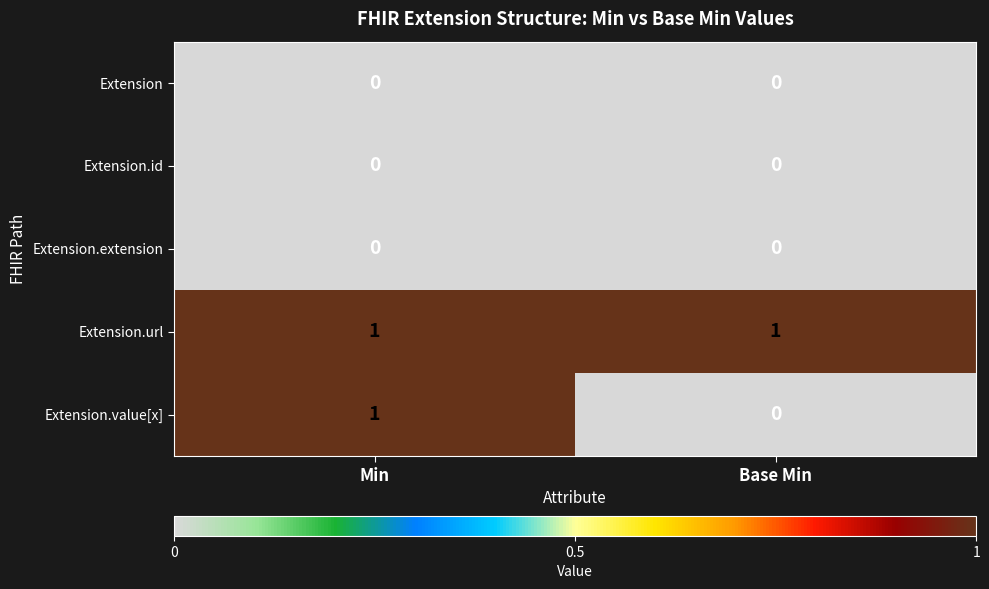

What is the greatest value displayed?

1